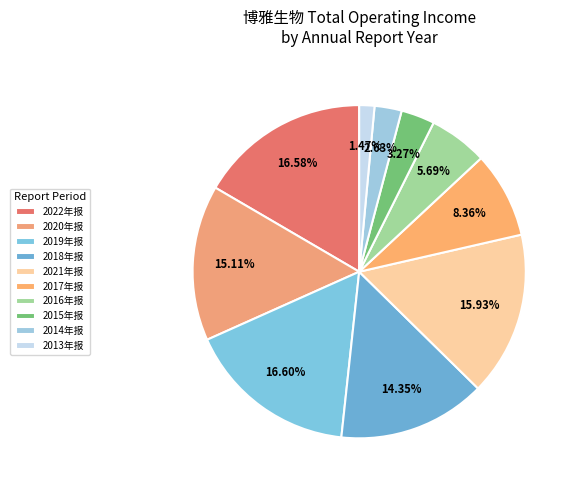

Count the number of slices in the pie.

10